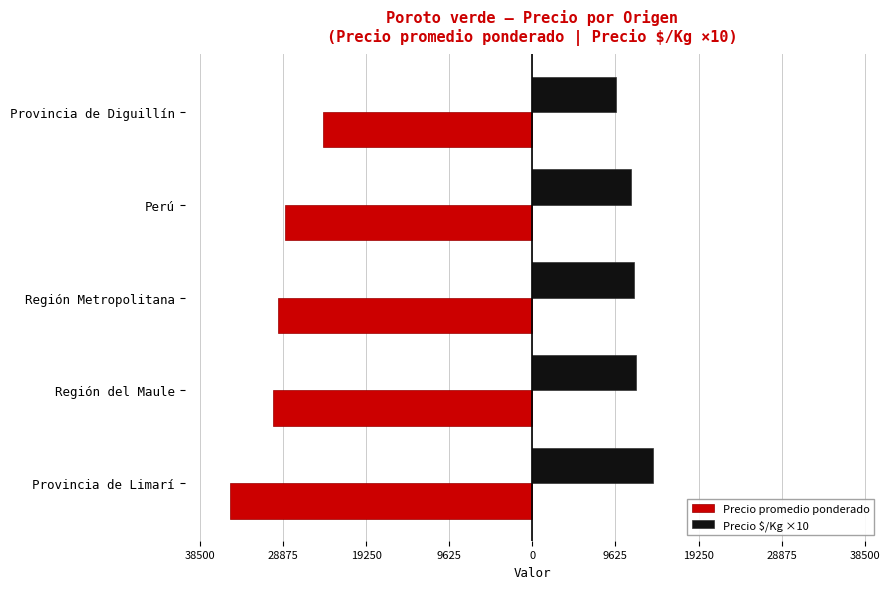

Which series has the largest range (max minus min)?

Precio promedio ponderado